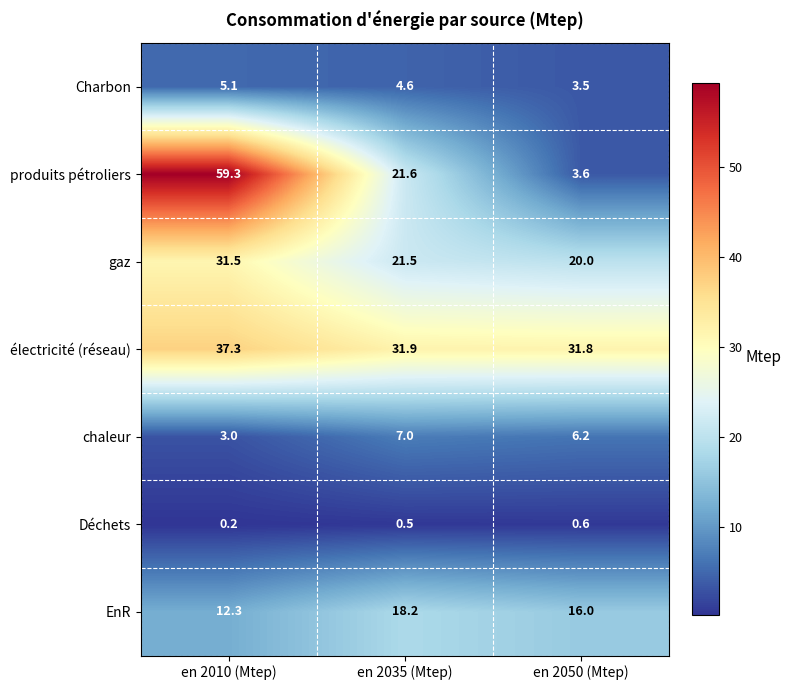

Rank the series at en 2050 (Mtep) from lowest to highest value.

Déchets, Charbon, produits pétroliers, chaleur, EnR, gaz, électricité (réseau)